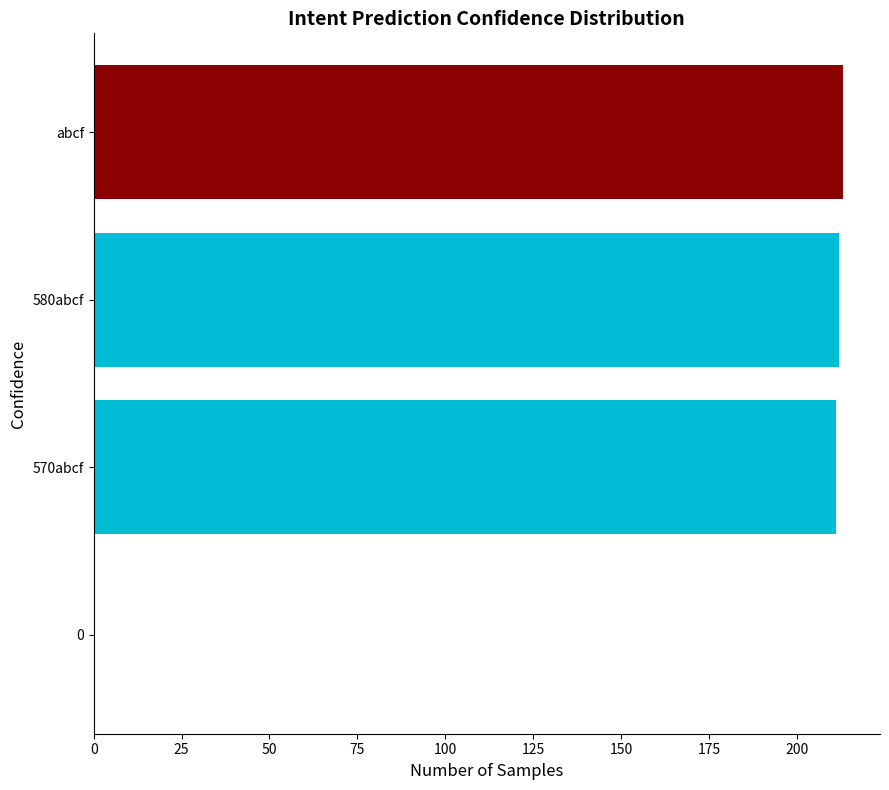

The chart shows a value of 94 at 0. True or false?

False